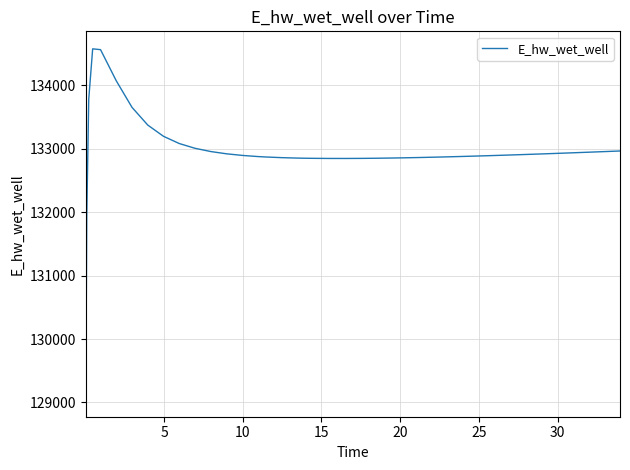

What is the greatest value displayed?

134577.3